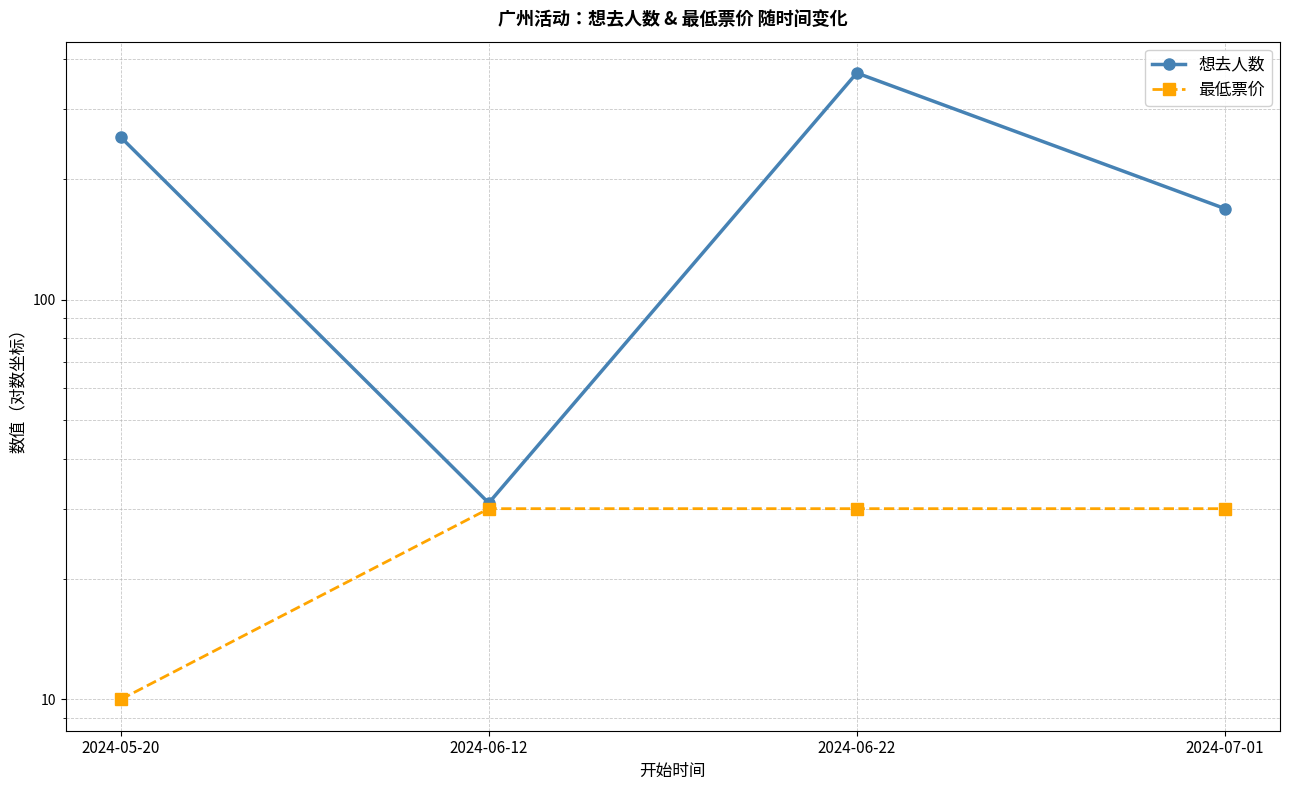

Rank the series by their maximum value, from lowest to highest.

最低票价, 想去人数